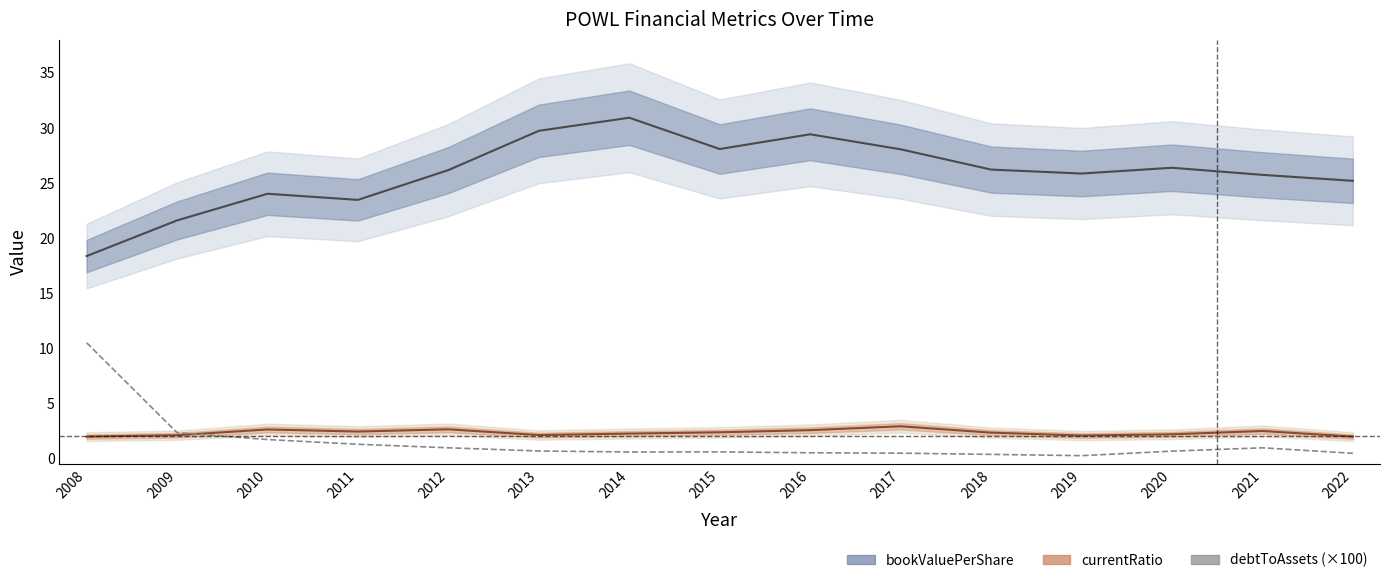

Between 2012 and 2018, which series saw the biggest shift?

debtToAssets (×100)